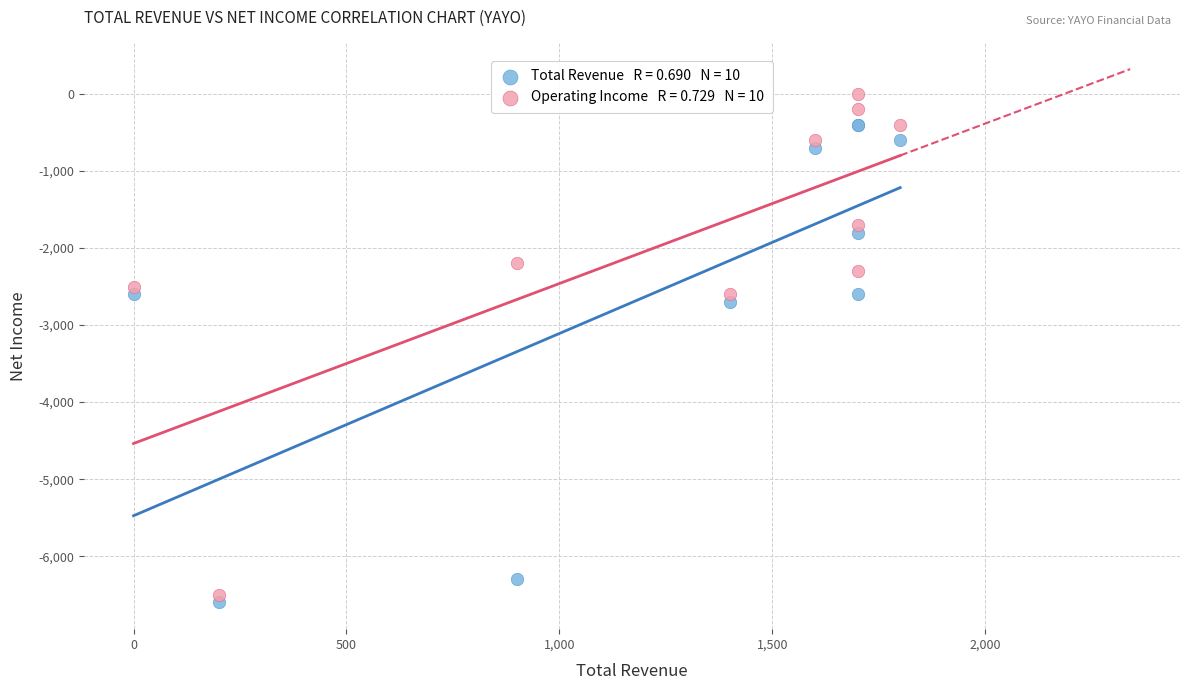

Across all series, what Y value is closest to -3300?

-2700